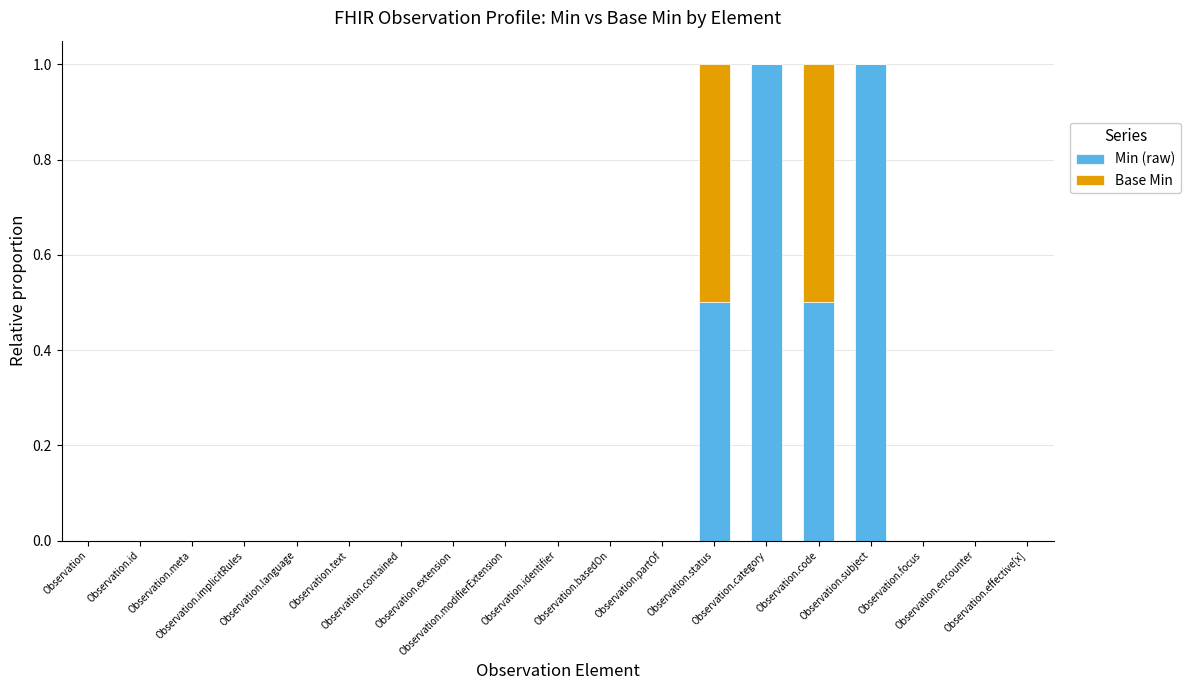

What is the sum of all Min (raw) values?

3.0